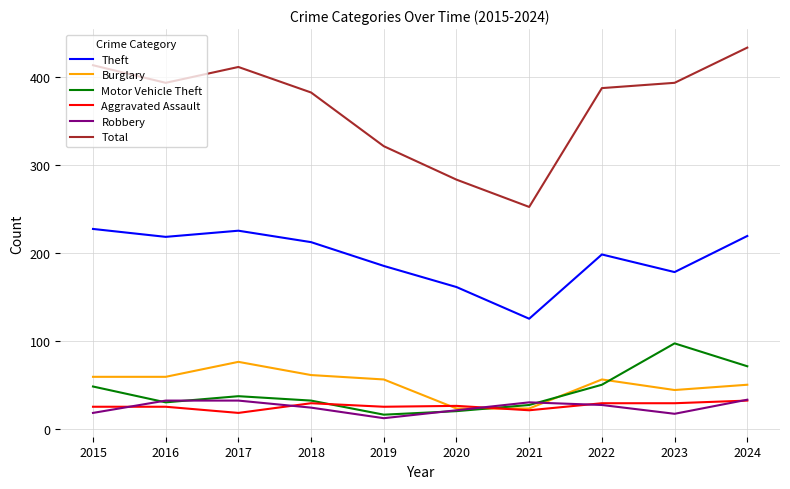

What is the difference between the highest and lowest values at 2017?

393